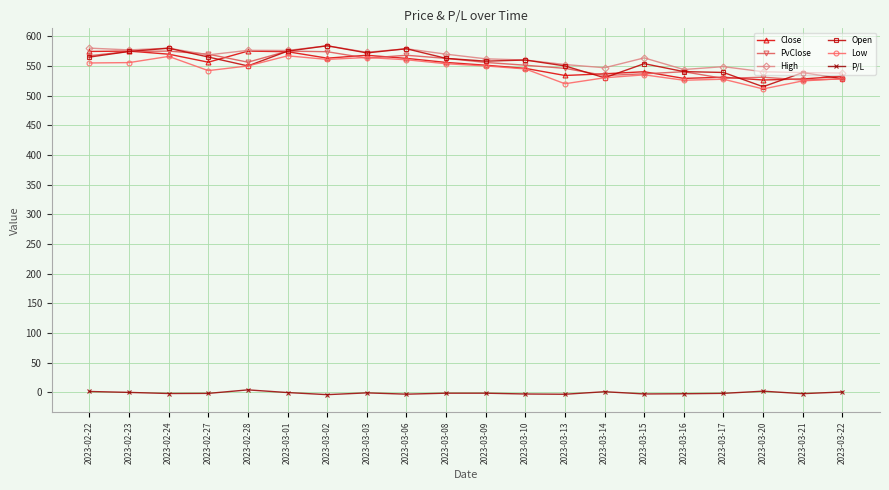

The value of Low at 2023-03-08 is 553.7. True or false?

True